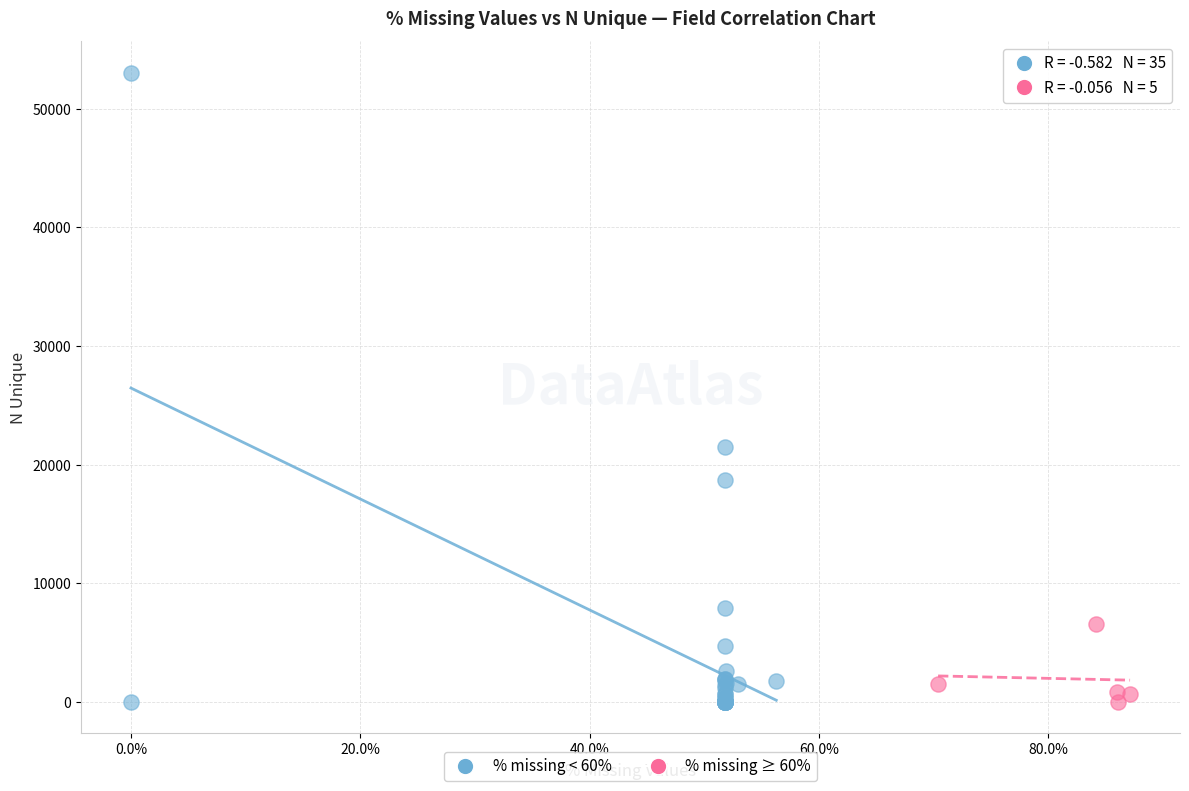

Which series reaches the maximum Y coordinate?

% missing < 60%